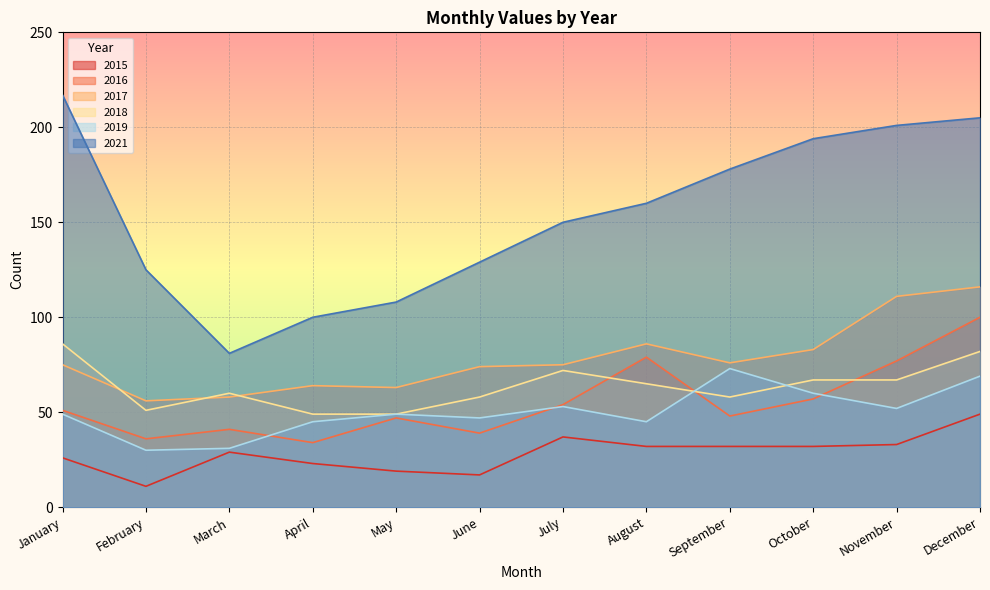

List the labels in order of 2017 value, largest first.

December, November, August, October, September, January, July, June, April, May, March, February